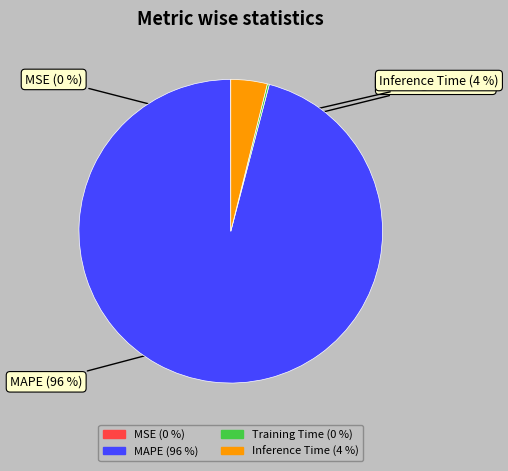

How much of the chart is everything except MAPE?

4.1%